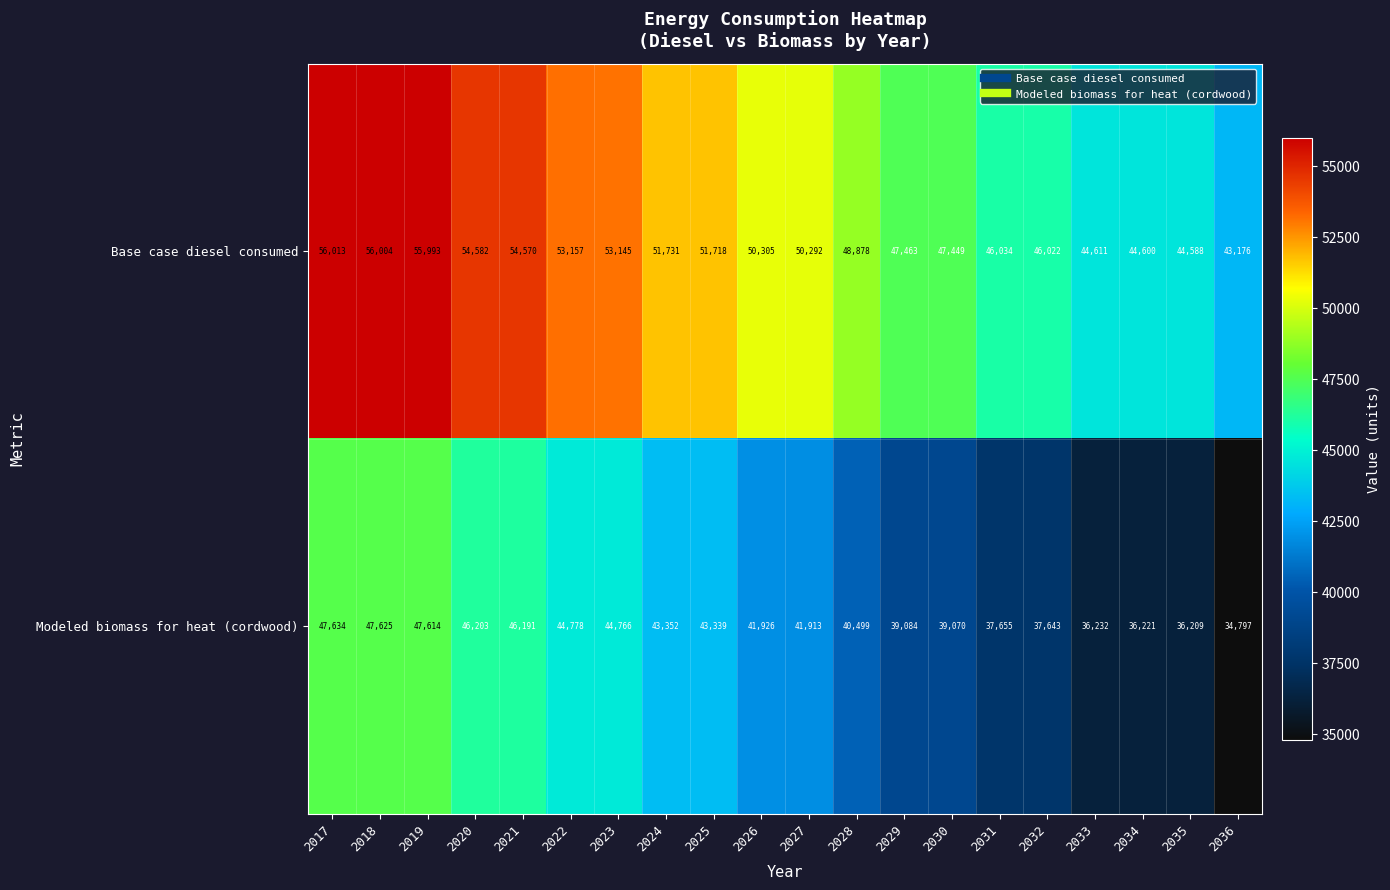

At 2017, list the series in order from smallest to largest.

Modeled biomass for heat (cordwood), Base case diesel consumed